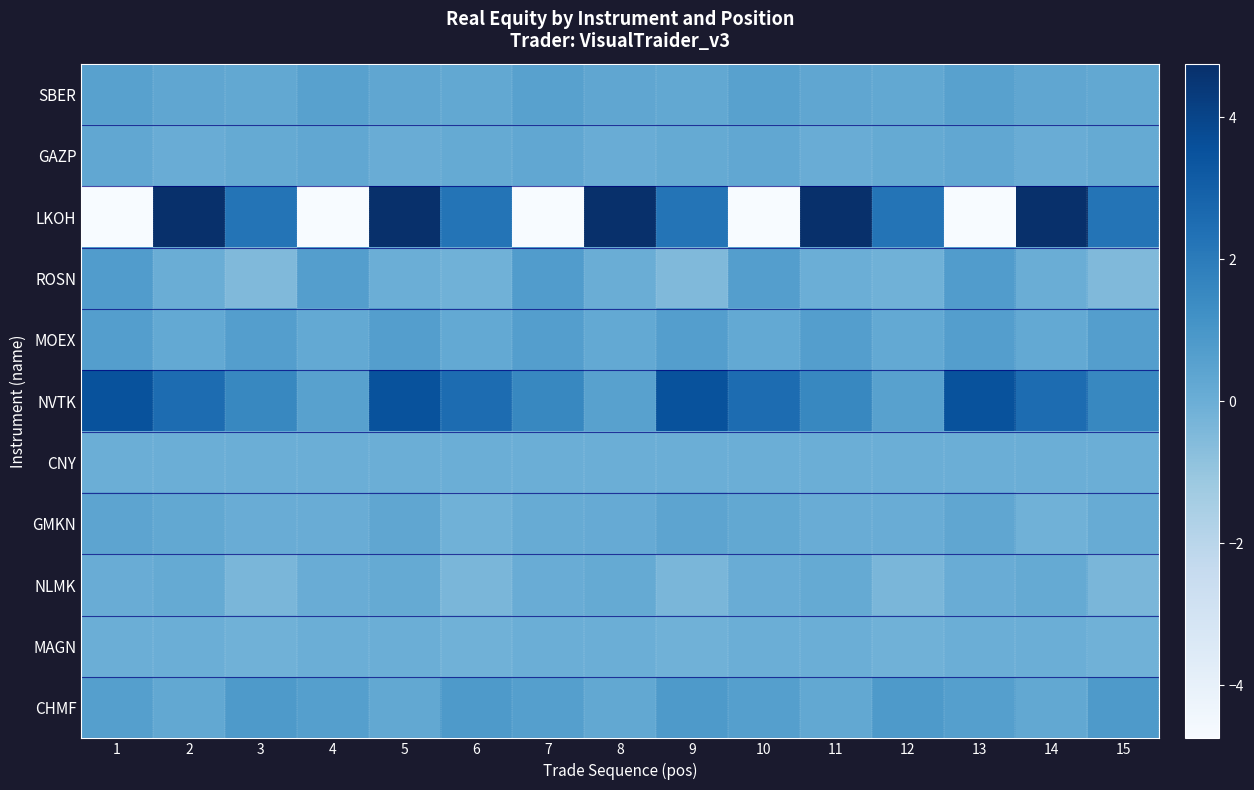

What is the greatest value displayed?

4.8